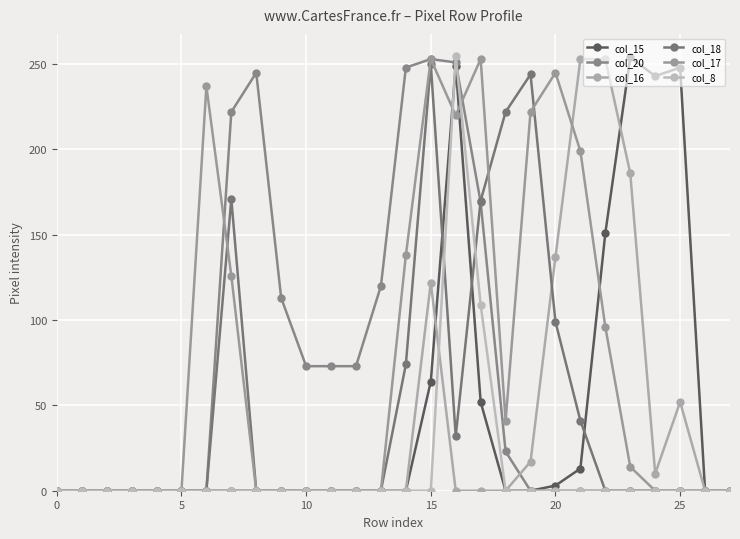

Where is col_18 nearest to the value 125?

20